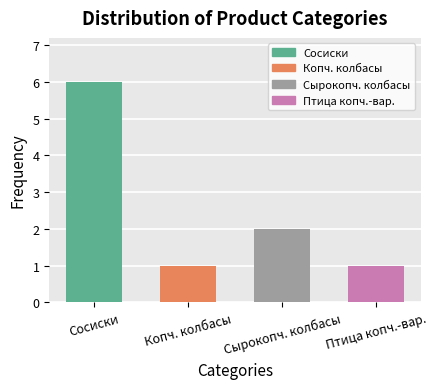

What is the maximum value shown in the chart?

6